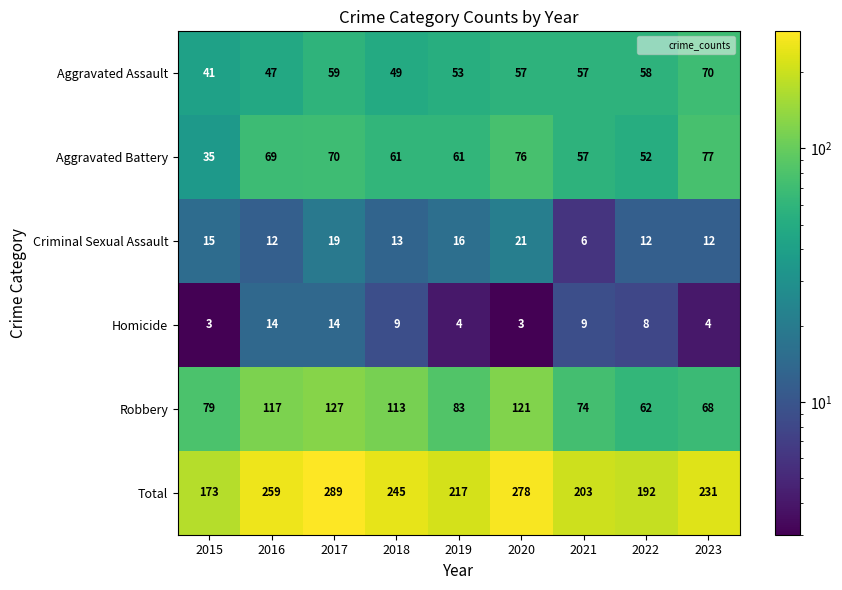

What is the difference between the Criminal Sexual Assault values at 2016 and 2019?

4